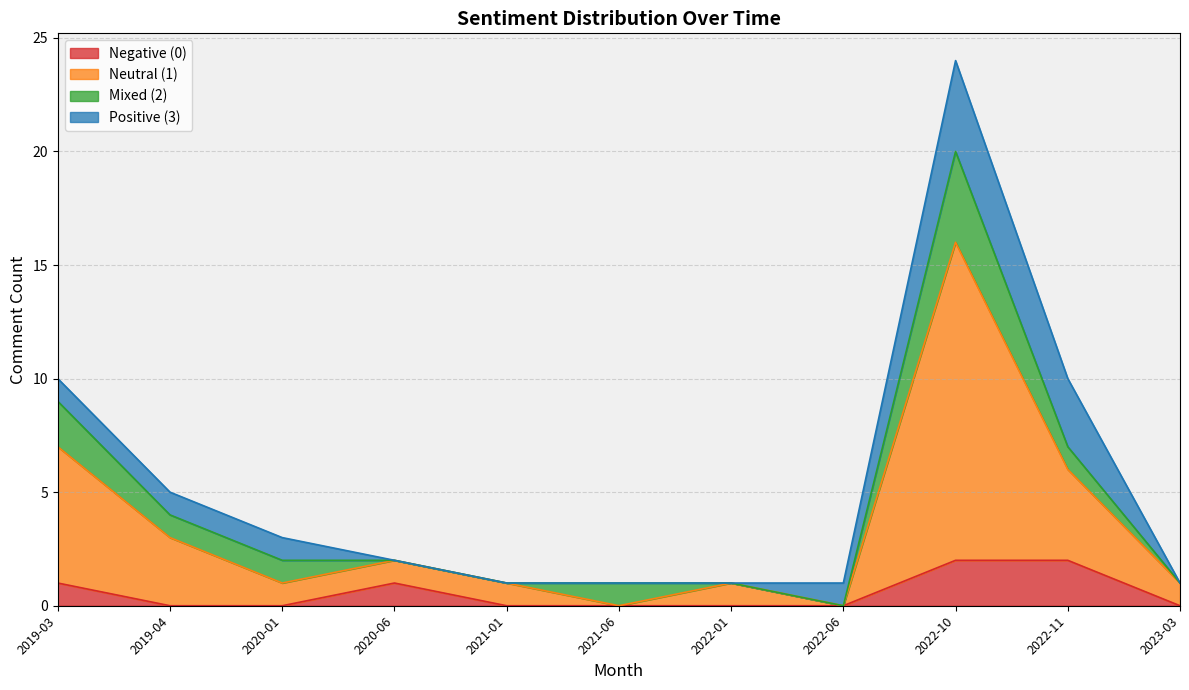

True or false: Negative (0) has a value of -1 at 2020-01.

False